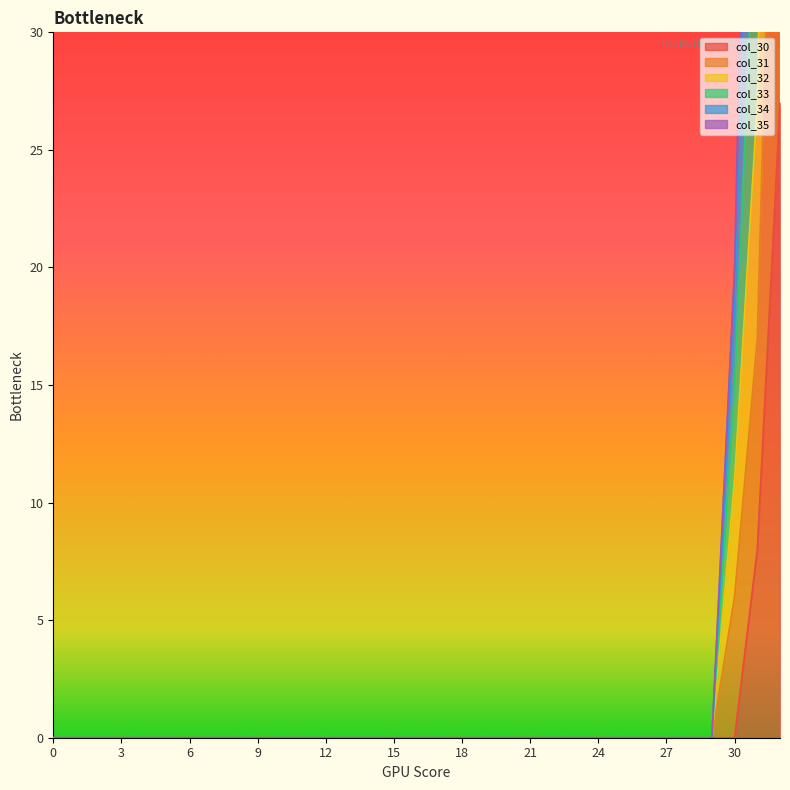

At which label does col_31 reach its peak?

32